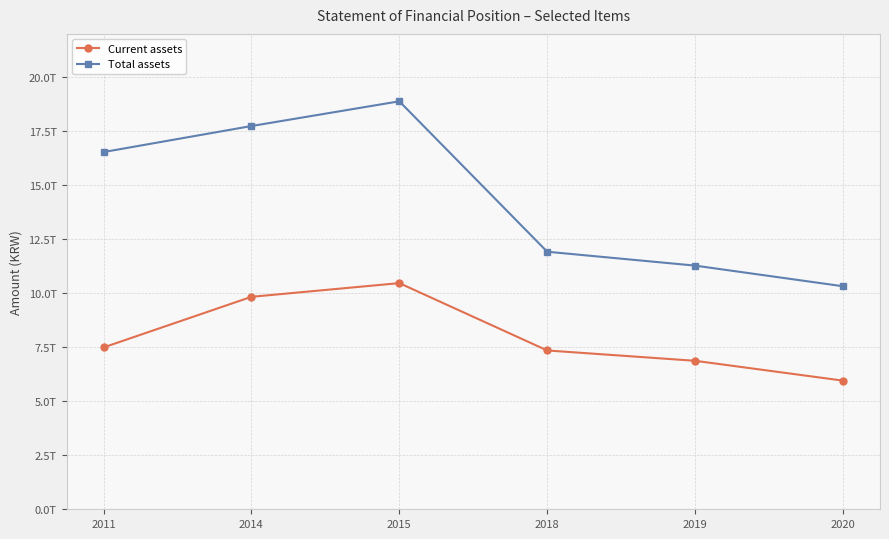

Does the chart display data point markers on the line(s)?

Yes